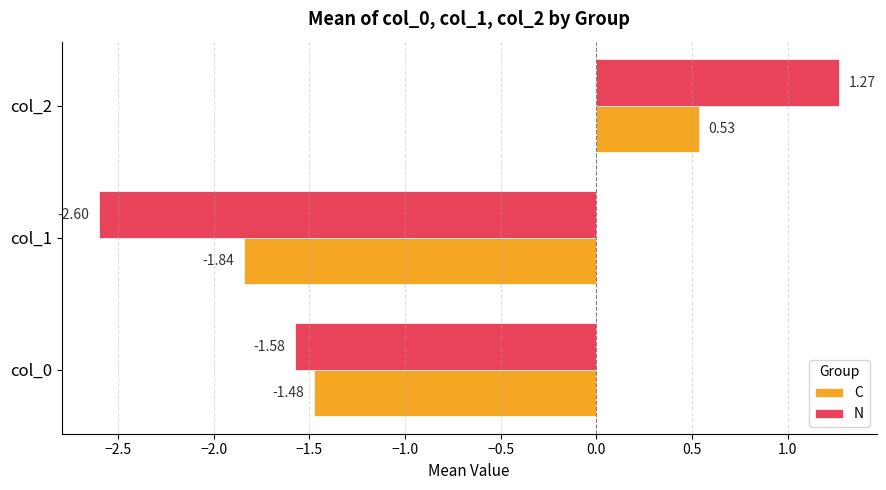

What is the difference between the N values at col_0 and col_1?

1.0